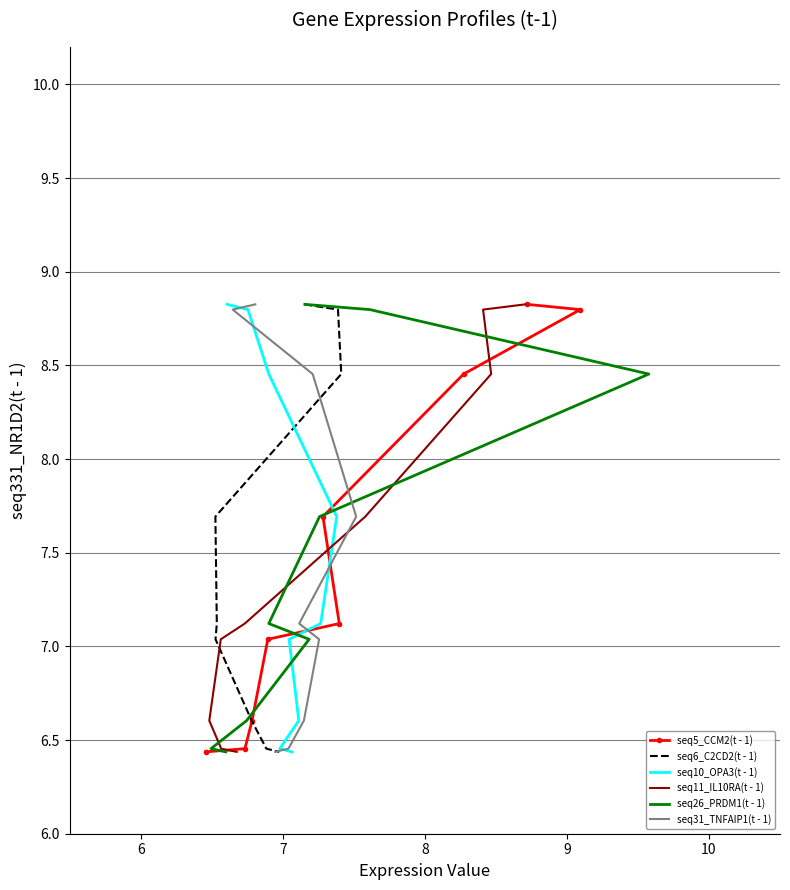

At which category does the chart reach its peak across all series?

5